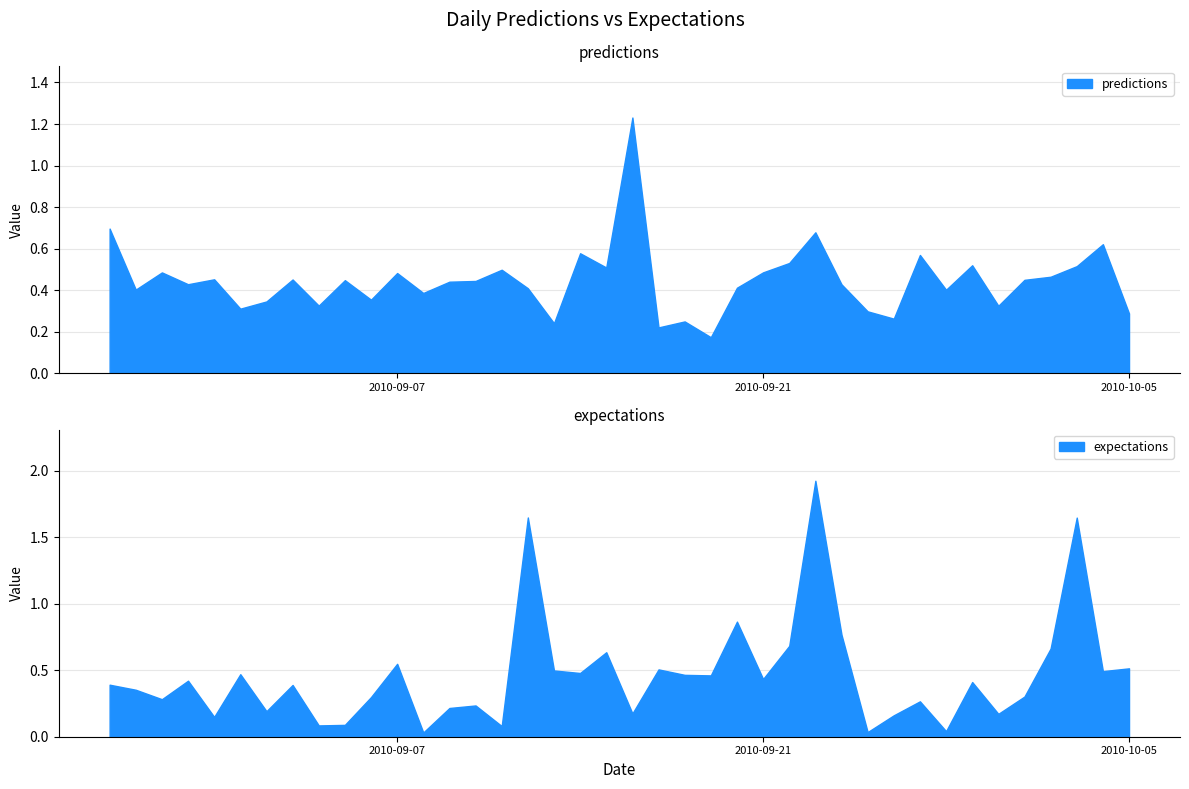

True or false: expectations and predictions cross at least once.

True